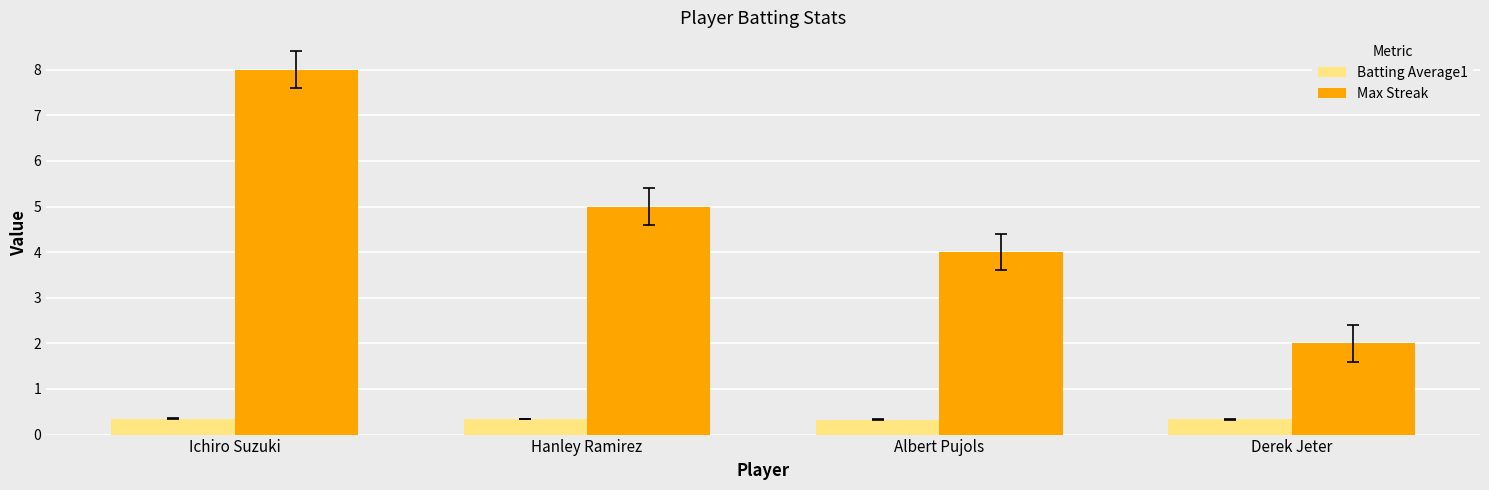

Are the bars grouped side by side (vs. stacked)?

Yes